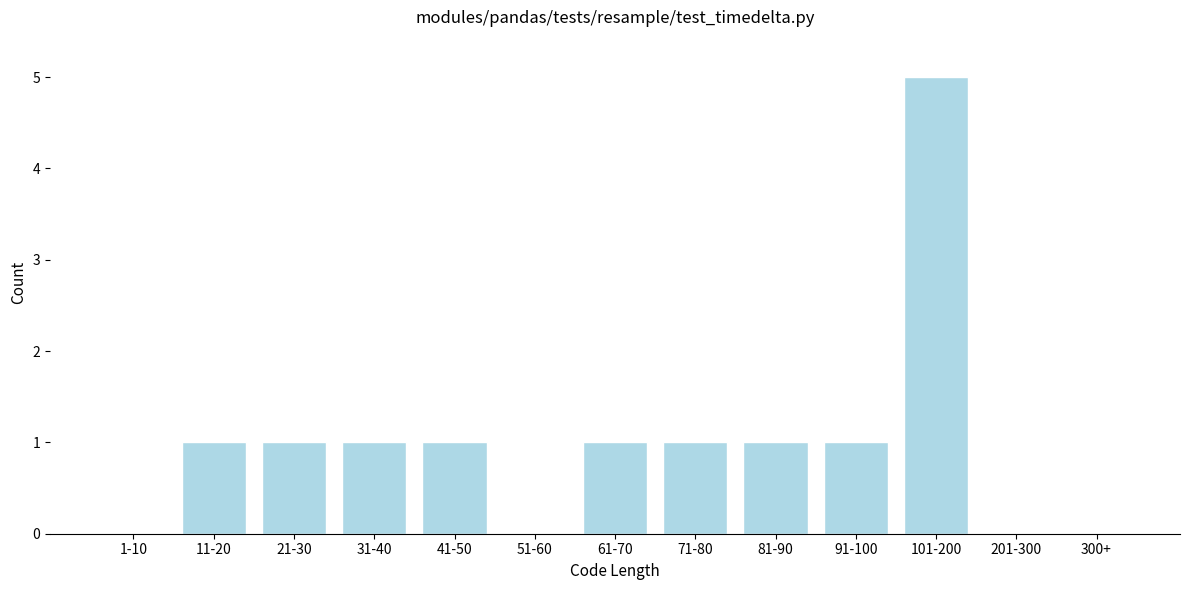

Reading left to right, what are all the values shown in this chart?

1-10=0	11-20=1	21-30=1	31-40=1	41-50=1	51-60=0	61-70=1	71-80=1	81-90=1	91-100=1	101-200=5	201-300=0	300+=0